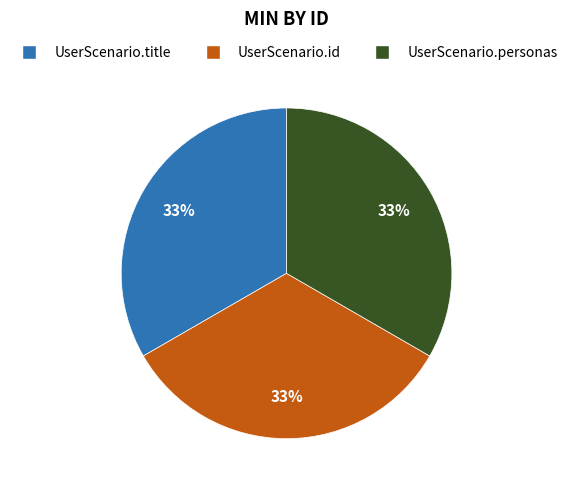

To the nearest percent, what is the average slice percentage?

33%